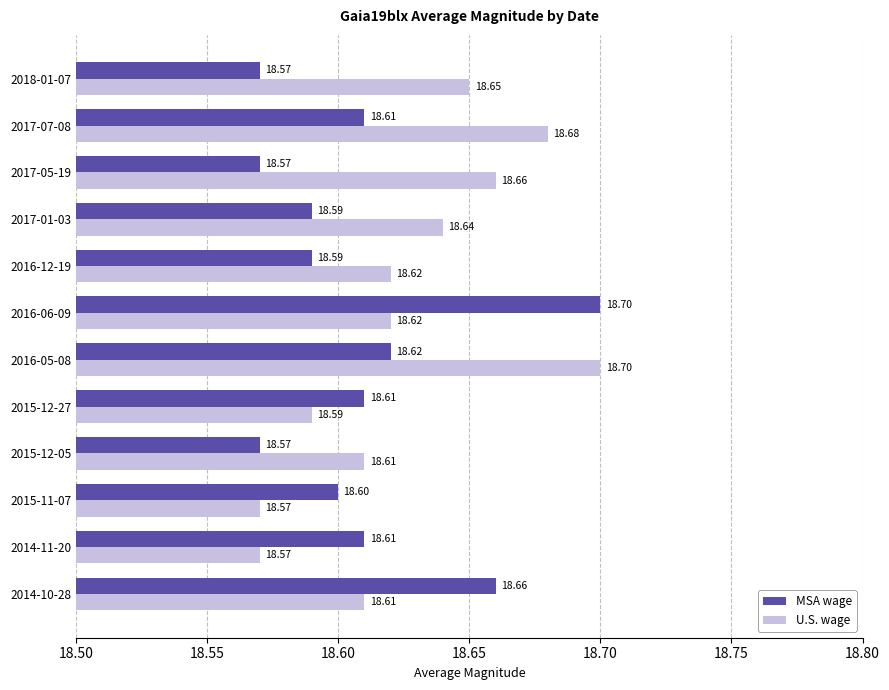

Which series changed the most between 2014-10-28 and 2017-07-08?

U.S. wage